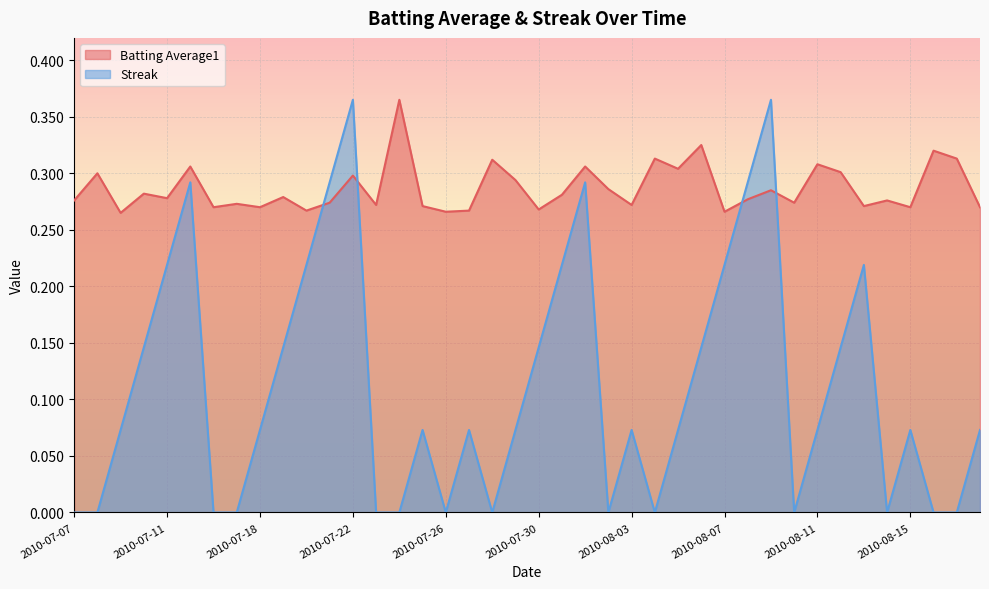

Is the value of Batting Average1 at 2010-08-12 greater than the value of Streak at 2010-07-08?

Yes